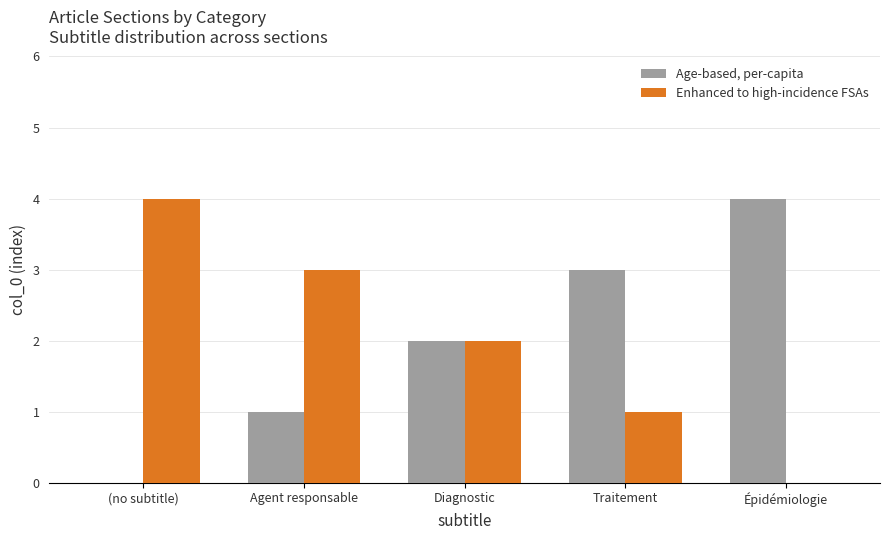

Where does the Enhanced to high-incidence FSAs series first go above 2?

(no subtitle)